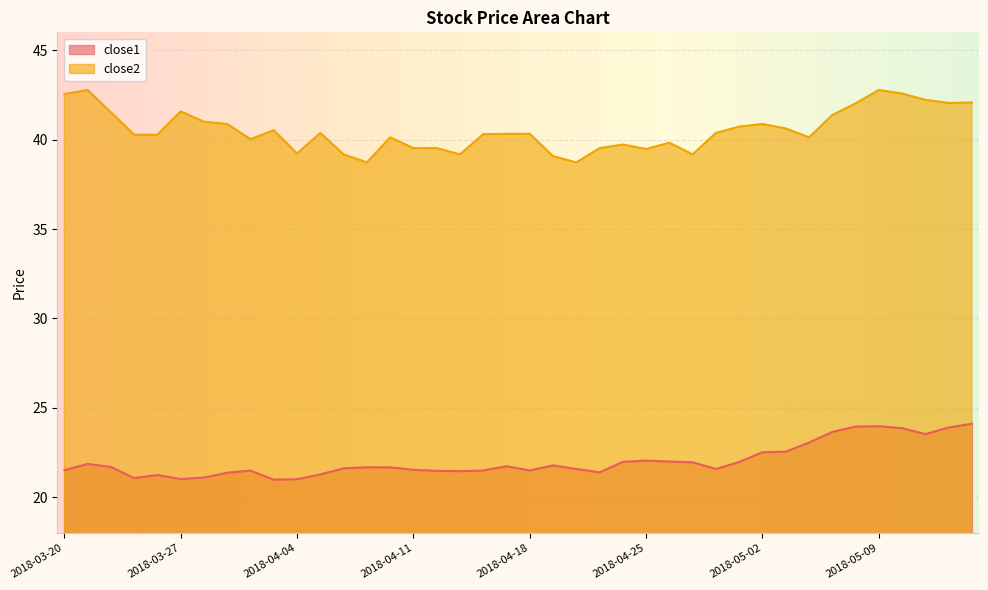

True or false: close2 has more than 1 interior local peaks.

True